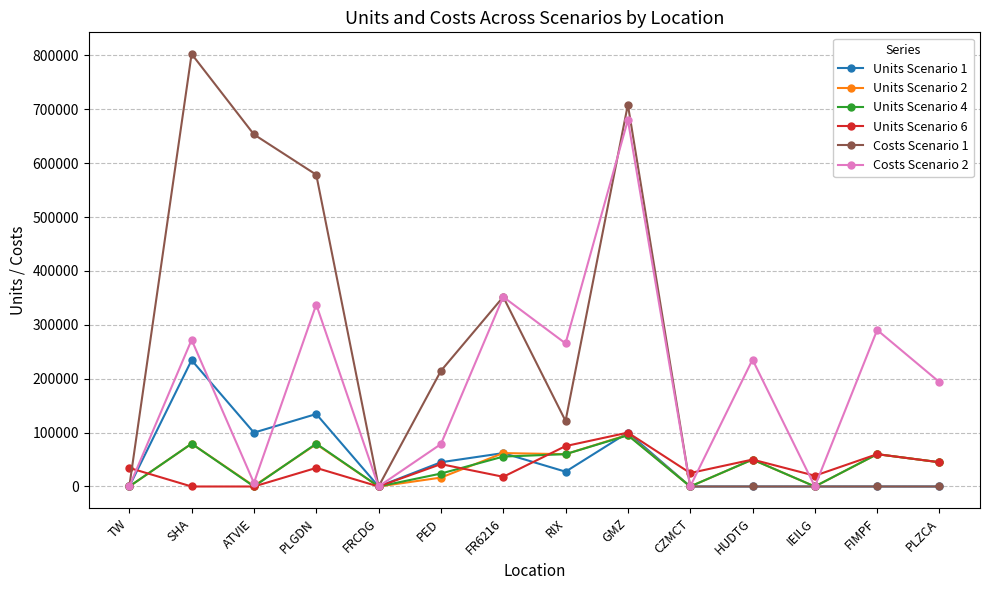

What position from the right is ATVIE?

12